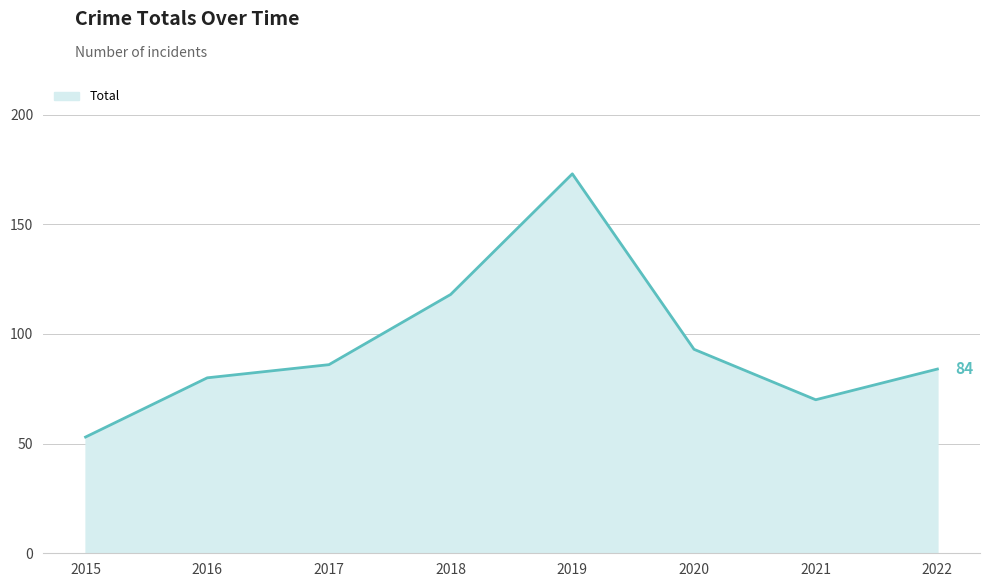

Does the chart have visible grid lines?

Yes